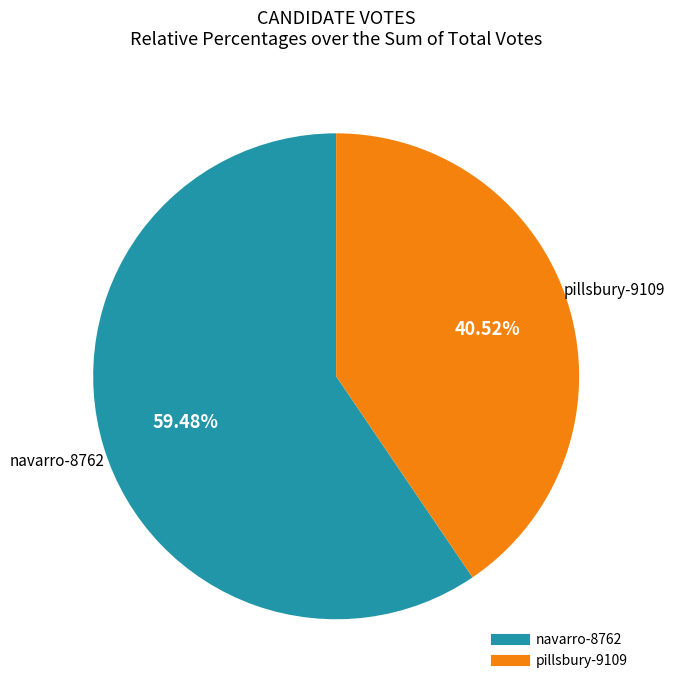

Rank the categories by value from lowest to highest.

pillsbury-9109, navarro-8762